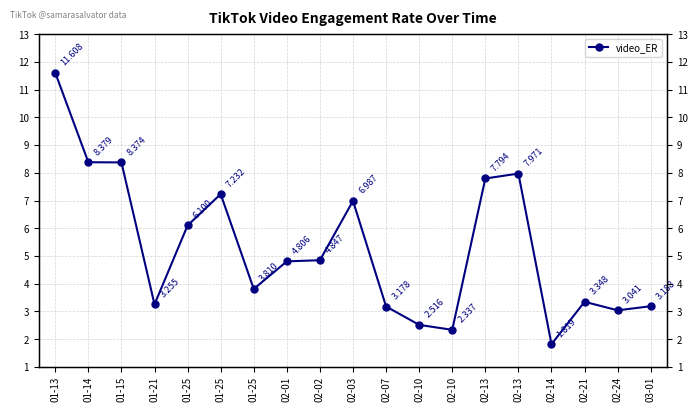

What is the label of the 10th point from the left?

02-03